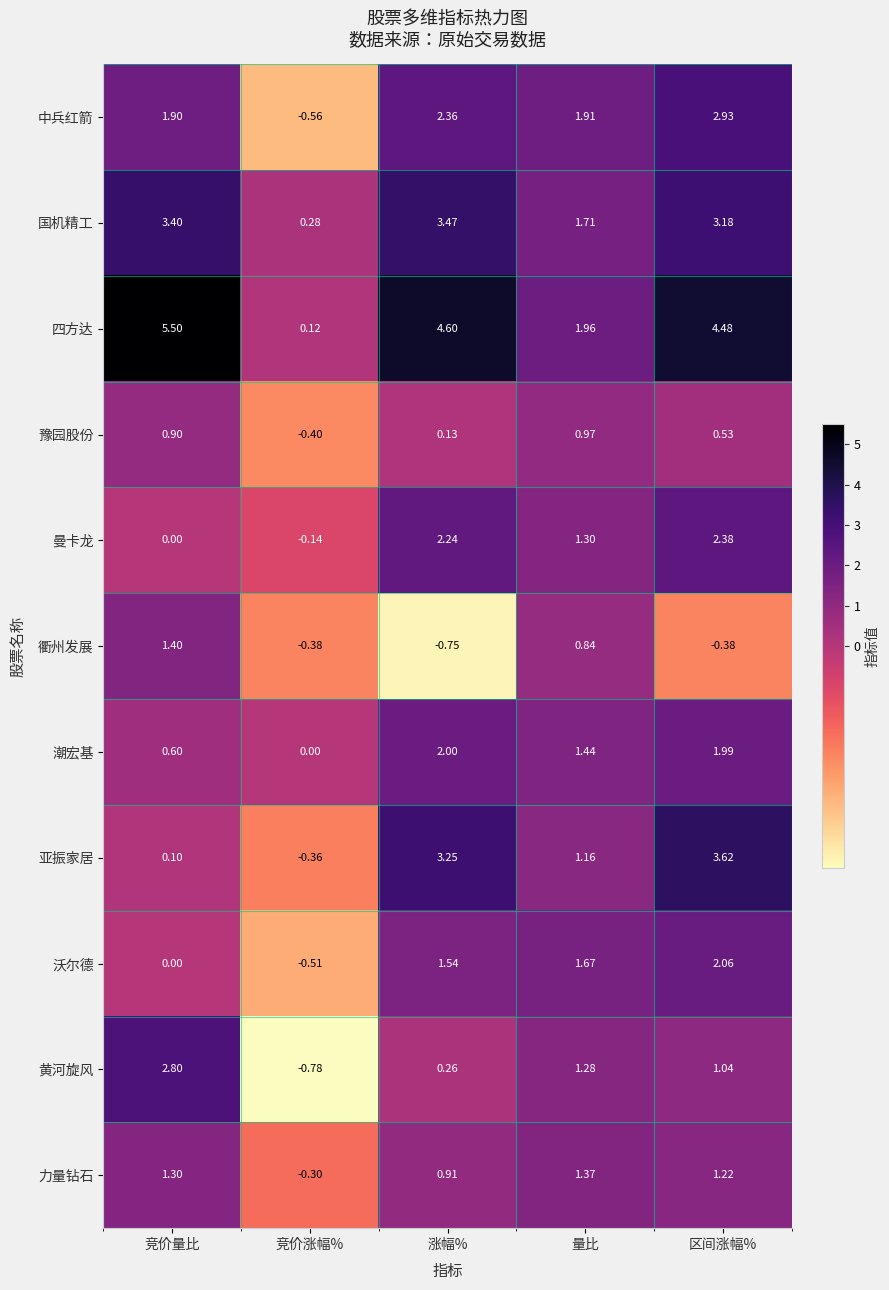

At which category is the sum across all series the highest?

区间涨幅%